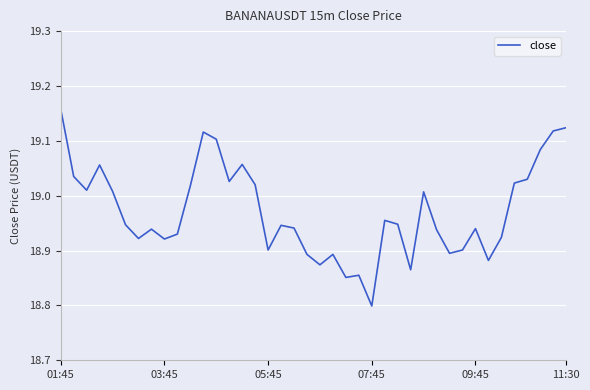

Does the chart display data point markers on the line(s)?

No